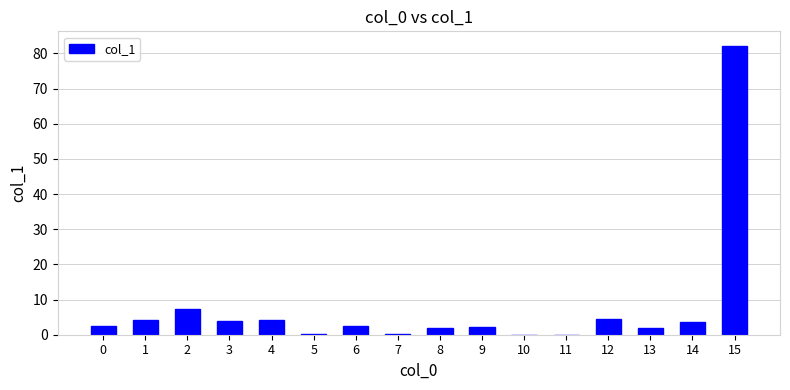

What is the greatest value displayed?

82.2